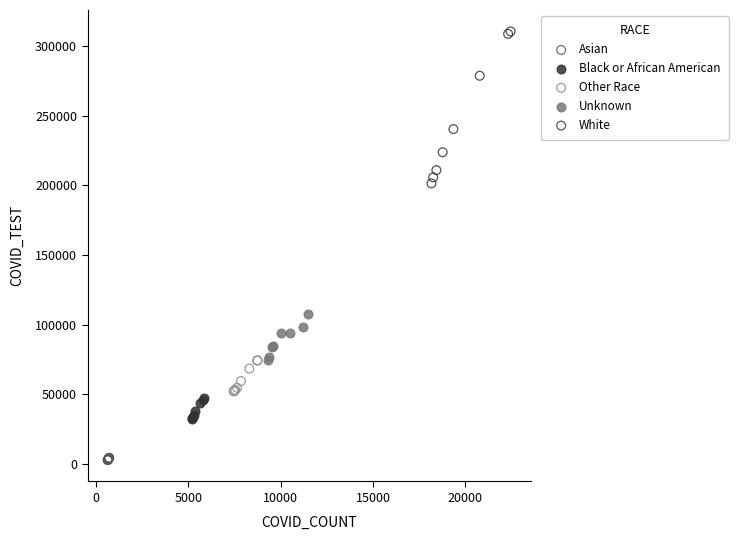

Which series reaches the maximum Y coordinate?

White